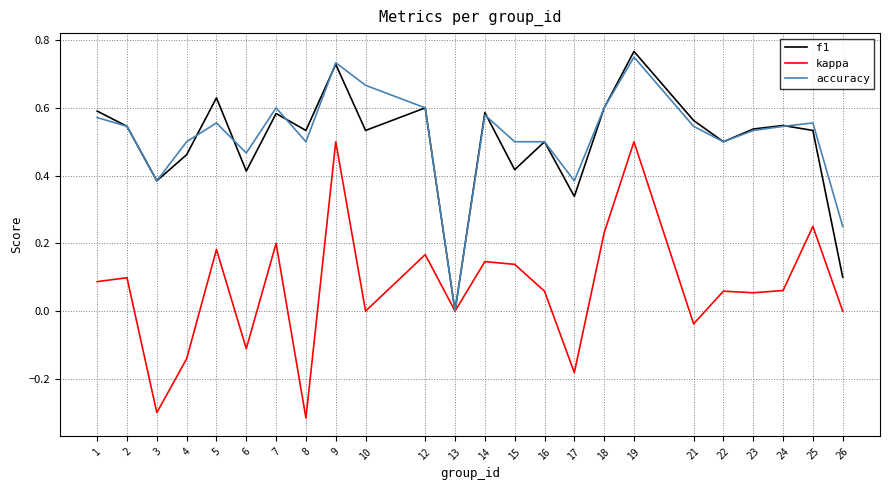

Which category has the highest value in the f1 series?

19